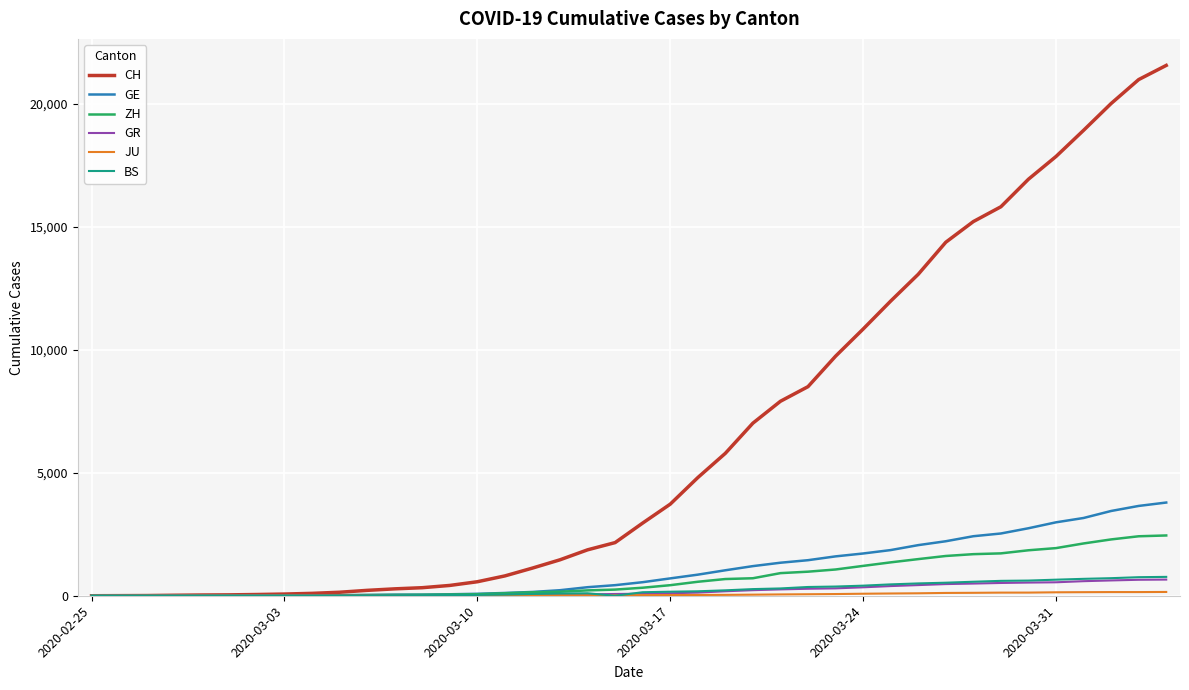

Which series has the largest total across all categories?

CH